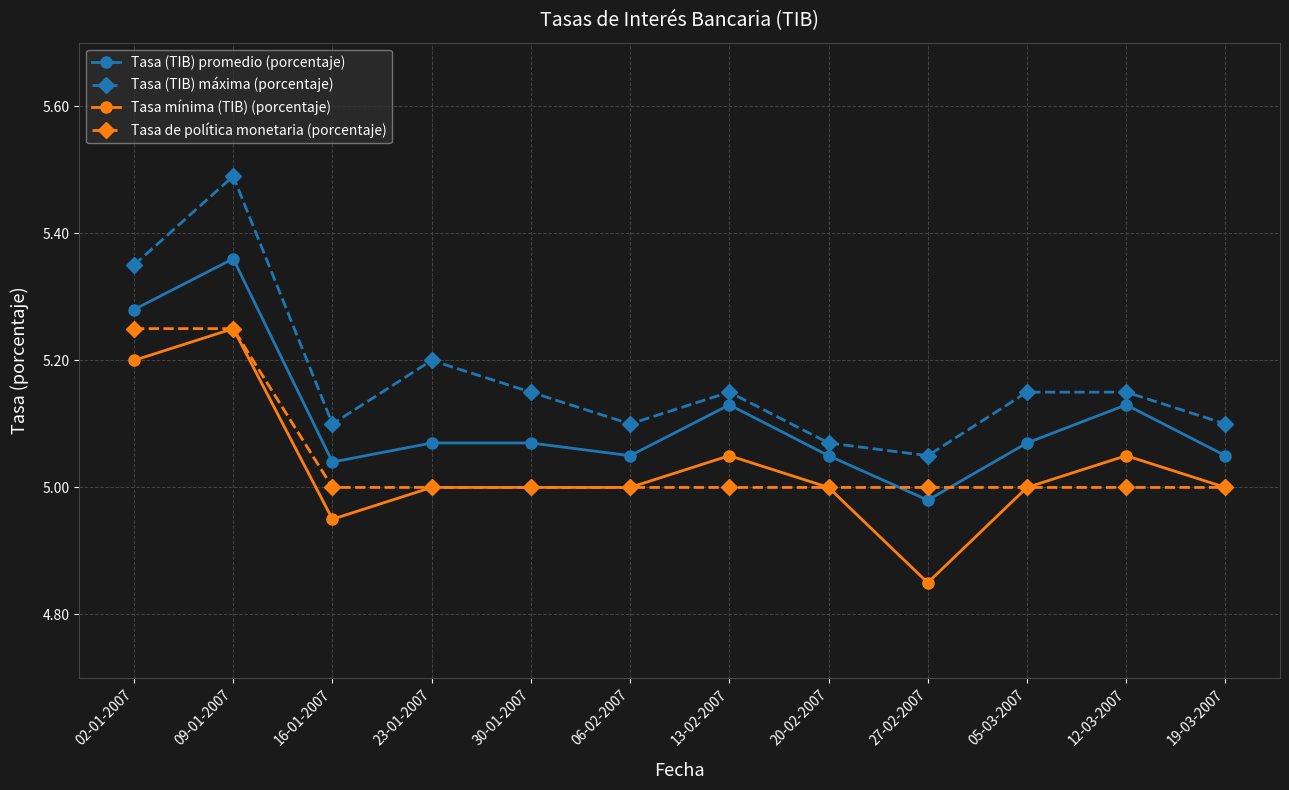

Where is the first local maximum for Tasa (TIB) promedio (porcentaje)?

09-01-2007